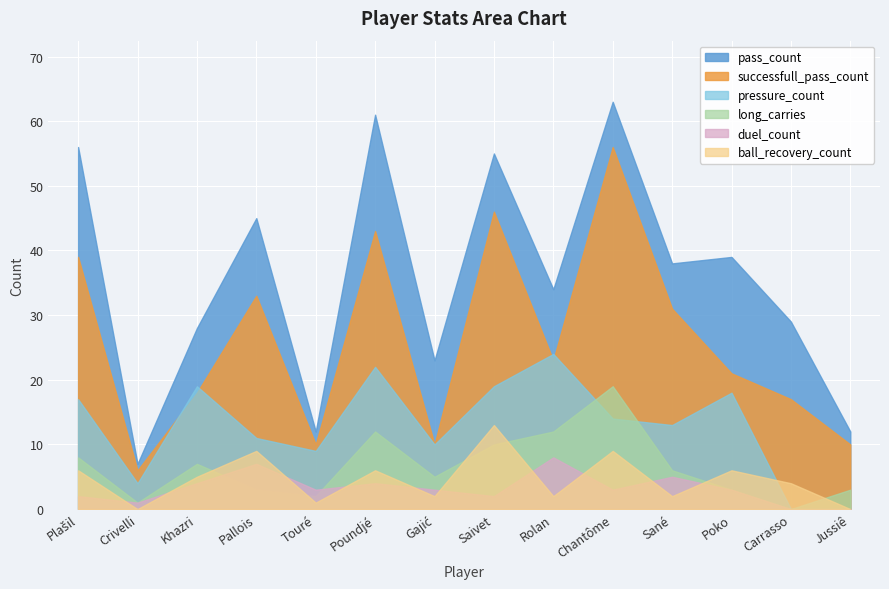

Which series has the largest total across all categories?

pass_count